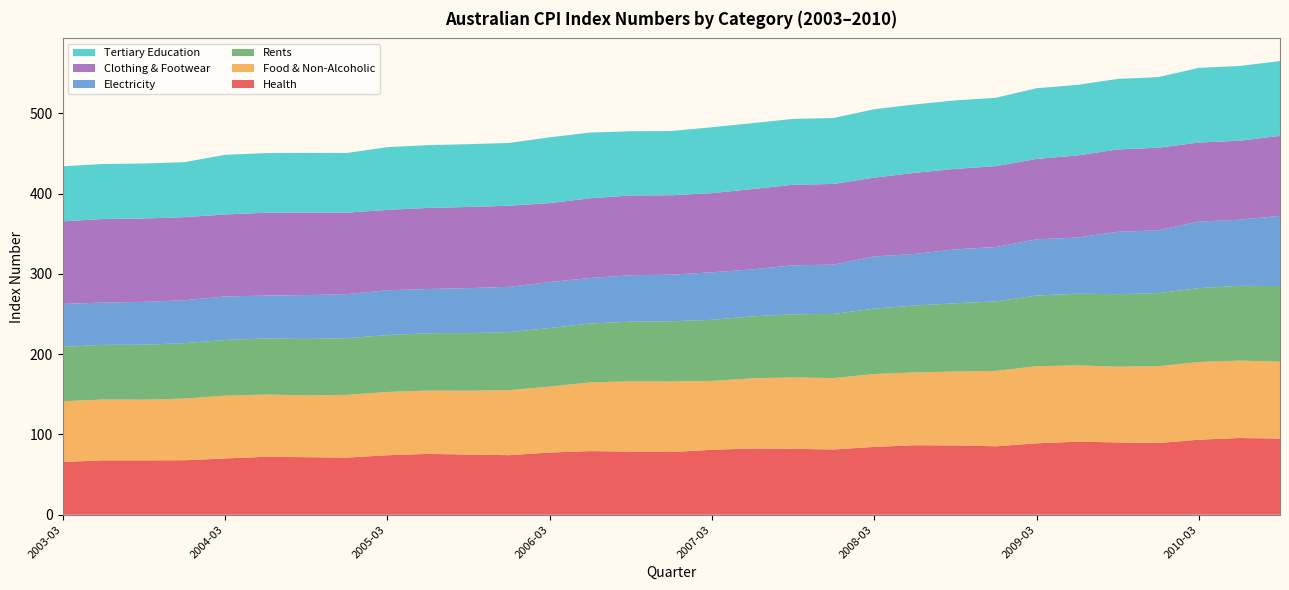

Reading right to left, transcribe all the data shown in this chart.

Health: 94.9	95.6	93.5	89.3	90.1	91.0	89.0	85.3	86.4	86.6	84.5	81.3	82.1	82.6	80.9	78.1	78.7	79.3	77.5	74.2	75.0	75.8	74.1	71.2	71.7	72.2	70.1	67.9	67.8	67.8	65.7
Food & Non-Alcoholic: 95.9	96.4	96.7	95.7	94.3	95.1	96.0	93.9	92.0	90.7	90.8	88.9	89.0	87.3	85.8	87.9	87.5	85.5	82.1	81.0	79.5	78.9	78.8	78.1	77.0	77.5	78.2	76.8	75.5	75.7	75.7
Rents: 94.1	93.1	92.1	91.1	90.3	89.3	88.0	86.6	85.0	83.3	81.4	79.9	78.6	77.3	76.1	75.0	74.3	73.5	72.9	72.3	71.8	71.4	70.9	70.6	70.3	69.9	69.4	69.0	68.5	68.1	67.7
Electricity: 87.4	82.4	82.9	78.3	77.7	69.8	70.1	67.7	67.2	64.3	65.1	61.5	61.0	58.5	59.2	58.1	57.8	56.6	57.3	56.4	56.0	55.1	55.8	54.9	54.6	53.4	54.2	53.5	53.4	52.7	53.5
Clothing & Footwear: 99.7	98.4	98.4	102.8	102.6	102.3	100.2	100.7	100.3	101.0	98.1	100.5	100.3	100.0	98.6	98.9	99.4	99.3	98.4	101.0	101.1	101.0	100.1	101.5	102.9	103.2	102.1	103.5	103.8	104.1	102.9
Tertiary Education: 93.1	93.1	93.1	87.9	87.9	87.9	88.0	85.2	85.2	85.2	85.2	82.1	82.1	82.1	82.1	80.0	80.0	81.9	81.9	78.2	78.2	78.2	78.2	74.3	74.3	74.3	74.3	68.5	68.5	68.5	68.5